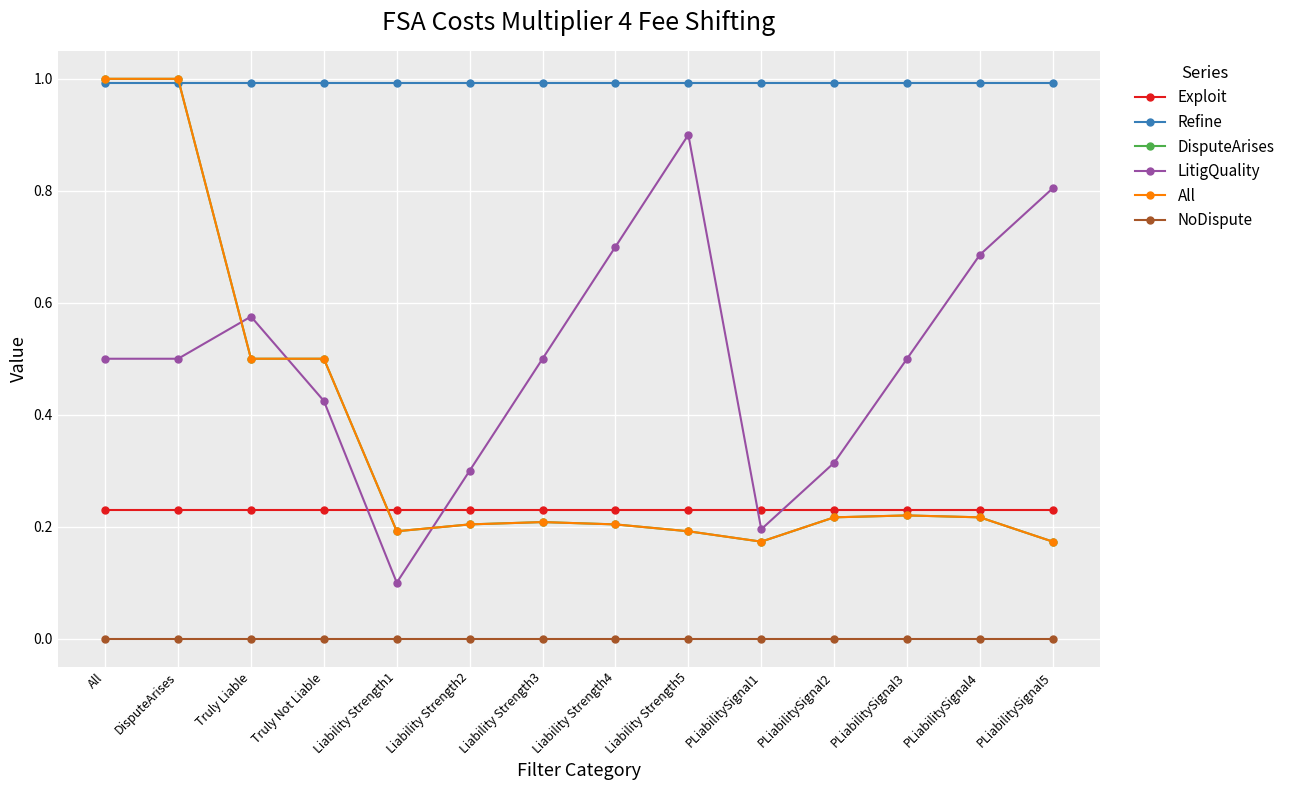

How many interior local valleys does the LitigQuality series have?

2